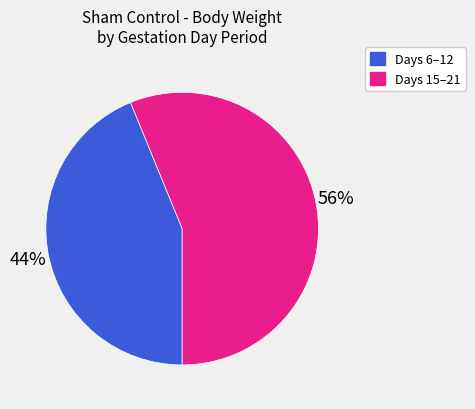

To the nearest percent, what is the difference between the largest and smallest slice percentages?

12%